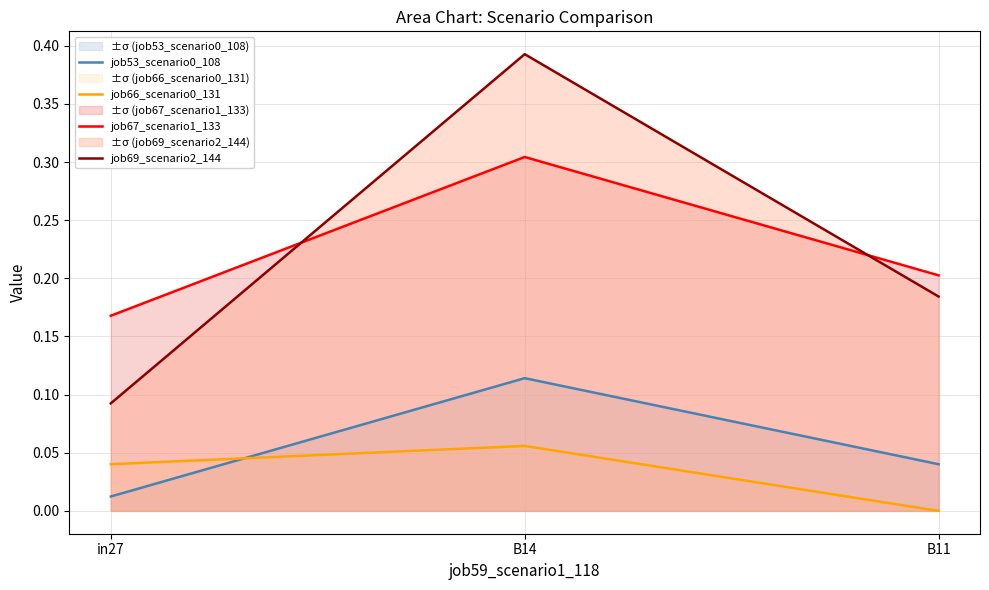

What is the difference between the highest and lowest values at B11?

0.2